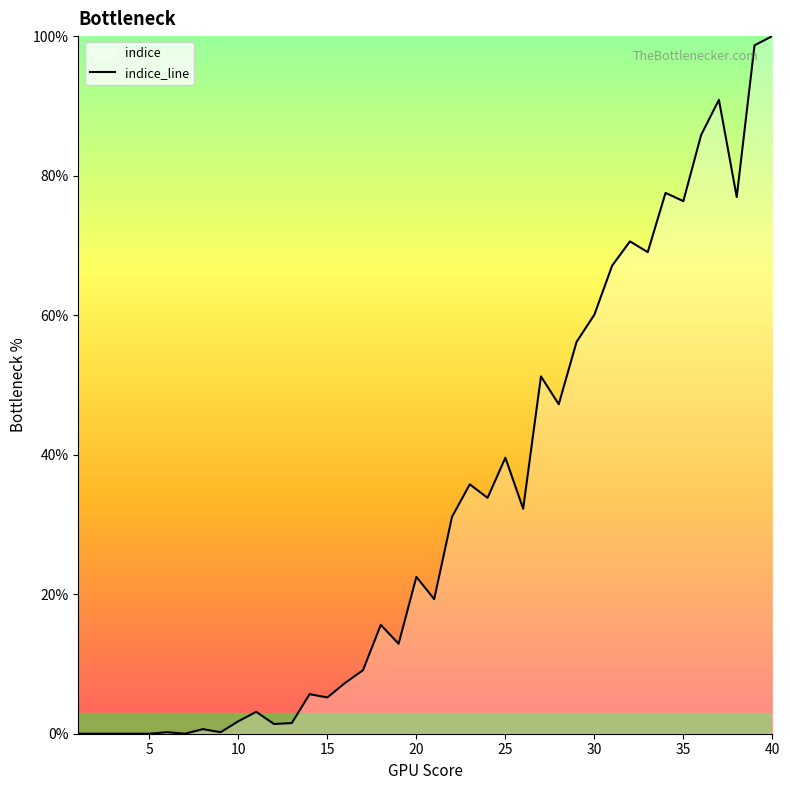

At which category does the chart reach its minimum across all series?

1